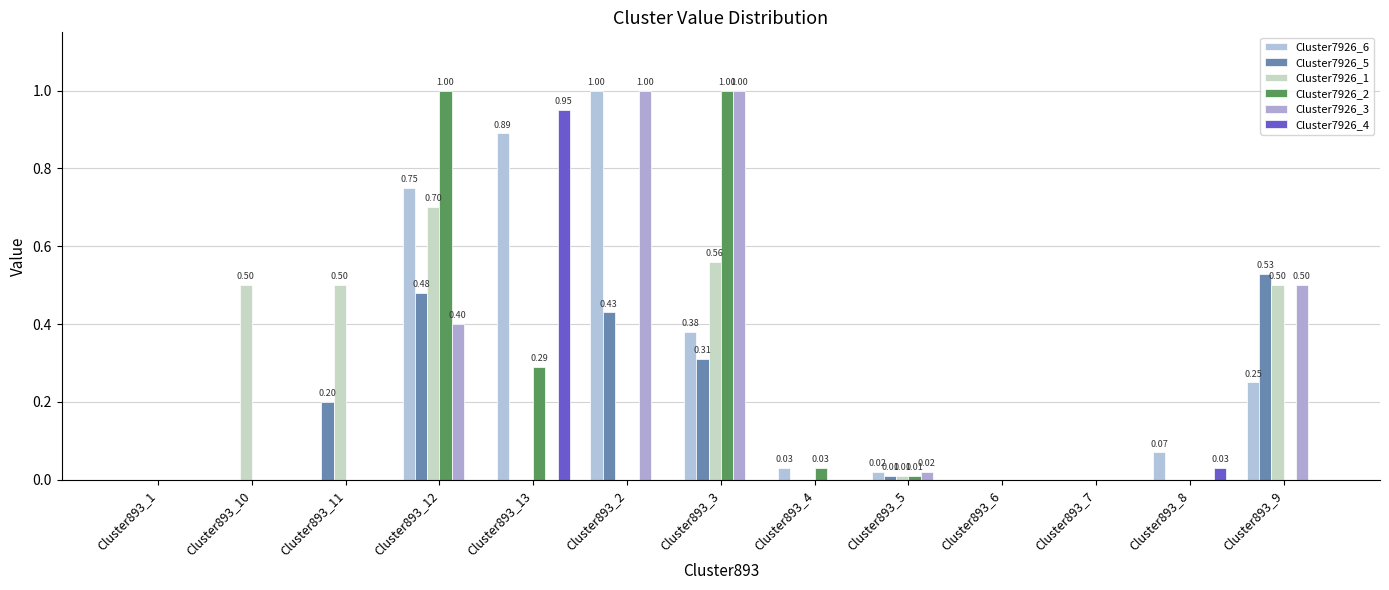

At Cluster893_13, list the series in order from largest to smallest.

Cluster7926_4, Cluster7926_6, Cluster7926_2, Cluster7926_5, Cluster7926_1, Cluster7926_3